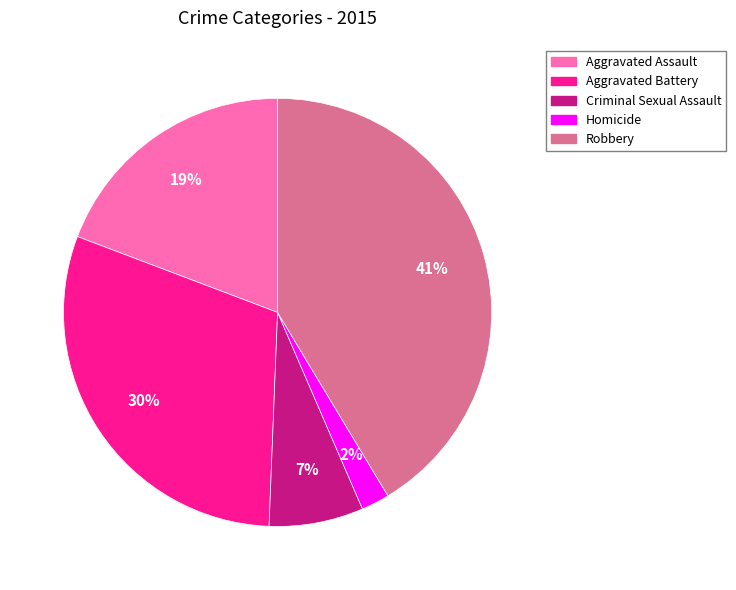

The Criminal Sexual Assault slice represents 7% of the pie. True or false?

True